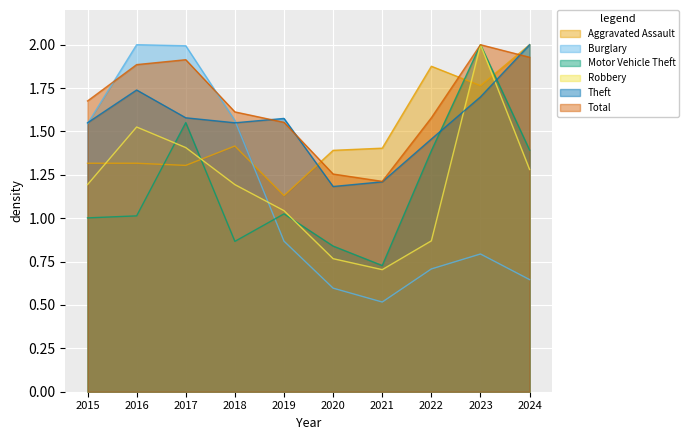

Reading right to left, list all the values displayed in this chart.

Aggravated Assault: 2024=2.0	2023=1.8	2022=1.9	2021=1.4	2020=1.4	2019=1.1	2018=1.4	2017=1.3	2016=1.3	2015=1.3
Burglary: 2024=0.6	2023=0.8	2022=0.7	2021=0.5	2020=0.6	2019=0.9	2018=1.6	2017=2.0	2016=2.0	2015=1.5
Motor Vehicle Theft: 2024=1.4	2023=2.0	2022=1.4	2021=0.7	2020=0.8	2019=1.0	2018=0.9	2017=1.6	2016=1.0	2015=1.0
Robbery: 2024=1.3	2023=2.0	2022=0.9	2021=0.7	2020=0.8	2019=1.0	2018=1.2	2017=1.4	2016=1.5	2015=1.2
Theft: 2024=2.0	2023=1.7	2022=1.5	2021=1.2	2020=1.2	2019=1.6	2018=1.5	2017=1.6	2016=1.7	2015=1.5
Total: 2024=1.9	2023=2.0	2022=1.6	2021=1.2	2020=1.3	2019=1.6	2018=1.6	2017=1.9	2016=1.9	2015=1.7